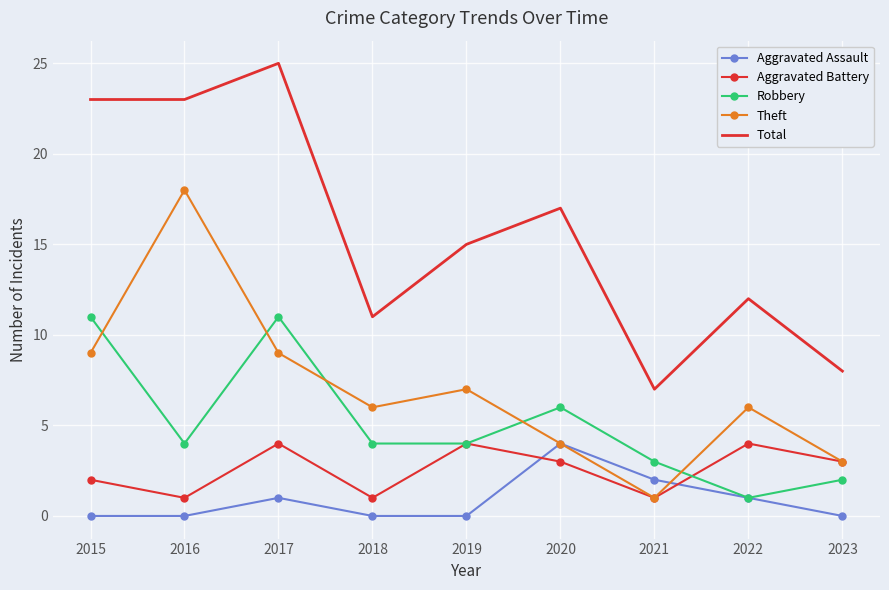

Which series has the largest total across all categories?

Total